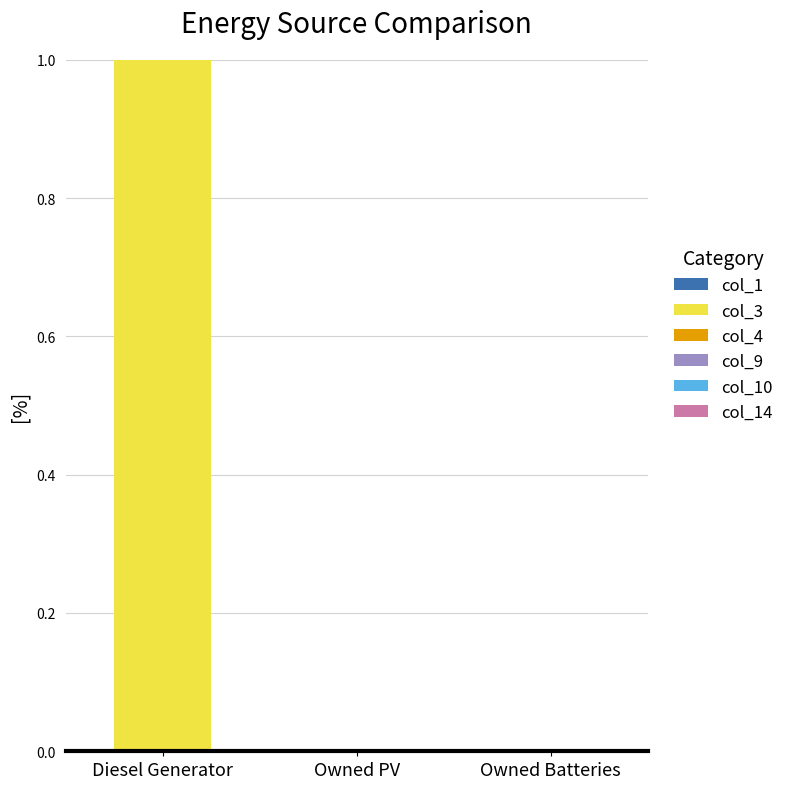

Which has a higher value, Diesel Generator or Owned Batteries?

Diesel Generator